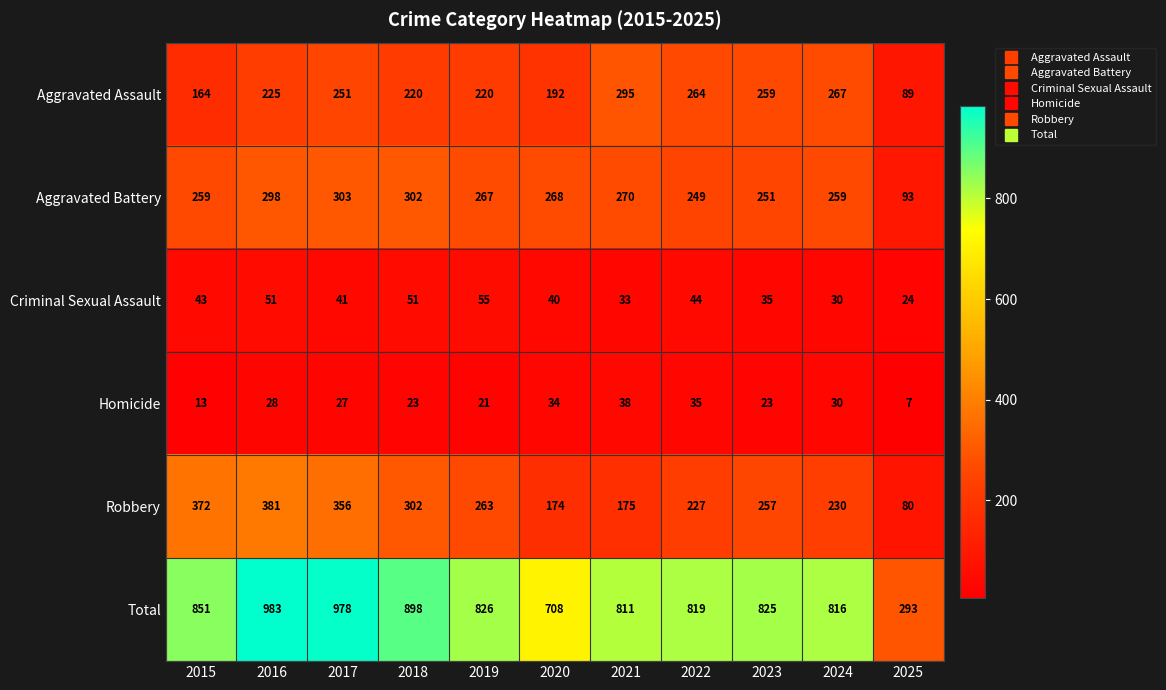

At how many categories does at least one series exceed 268?

11